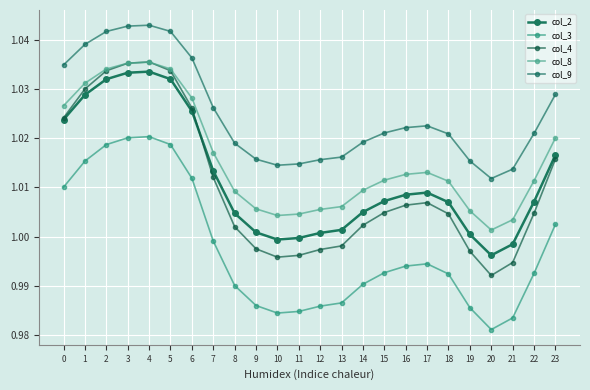

How many series are shown in this chart?

5